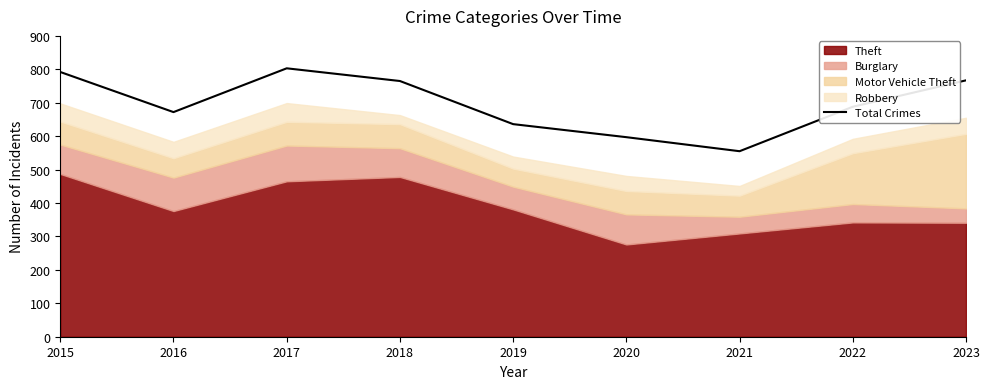

The value at 2020 is 332. True or false?

False